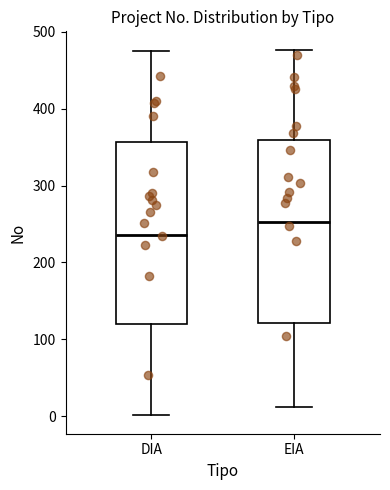

Reading left to right, read every box against the y-axis: the position of its median line, the range the box covers, and the ends of its whiskers. The values are not printed on the chart, so give them approximately, as read against the axis.

DIA: median 240, box 120 to 360, whiskers 0 to 480
EIA: median 250, box 120 to 360, whiskers 10 to 480